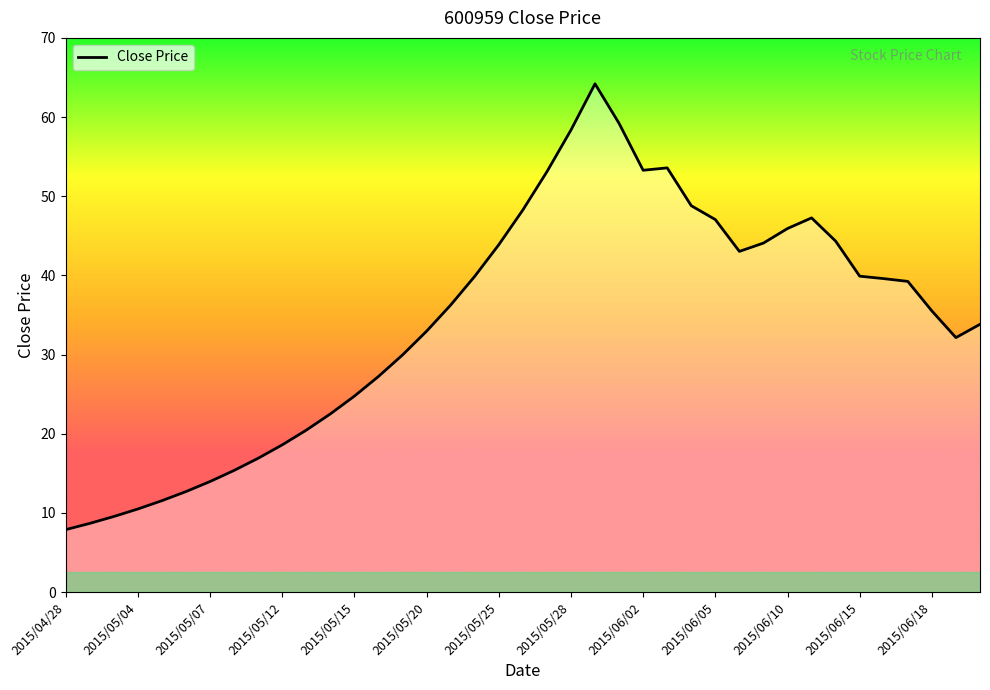

What is the difference between the second highest and second lowest values?

50.5